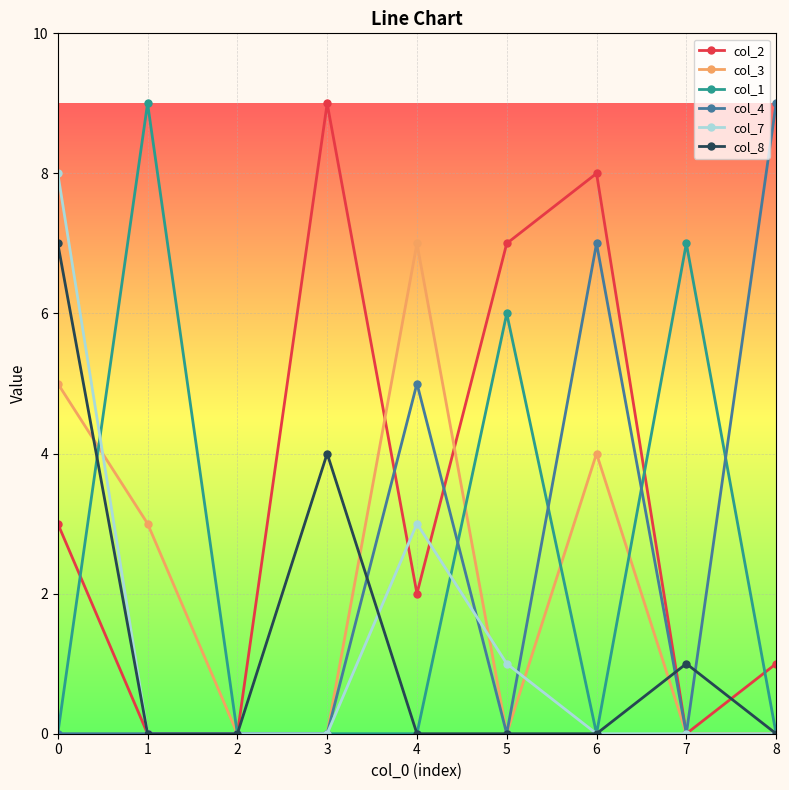

How many distinct data groups are displayed?

6